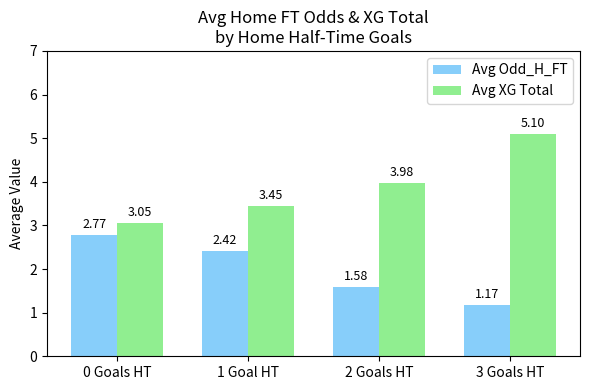

At 0 Goals HT, list the series in order from largest to smallest.

Avg XG Total, Avg Odd_H_FT